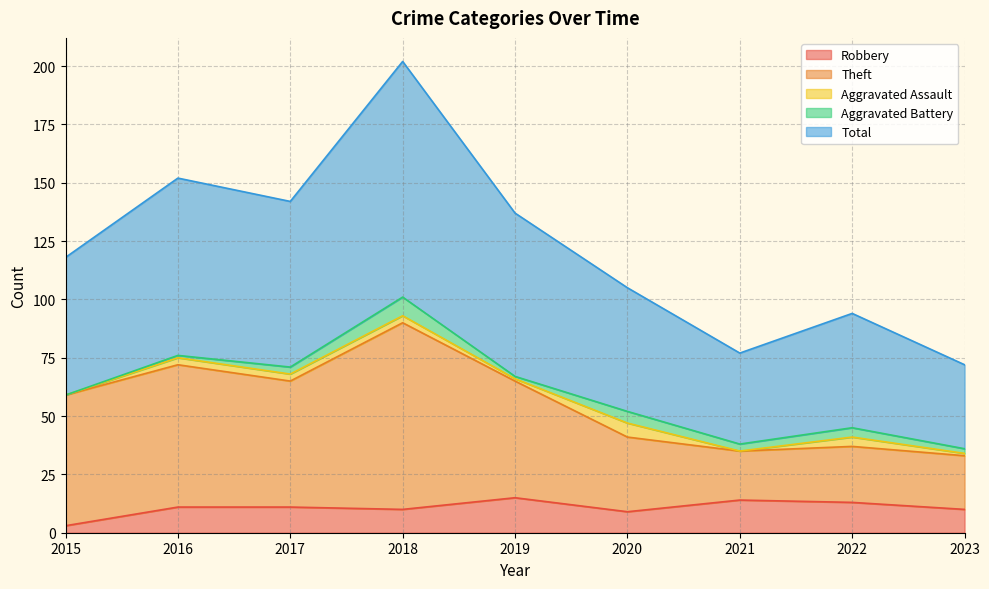

What is the maximum value for Robbery?

15